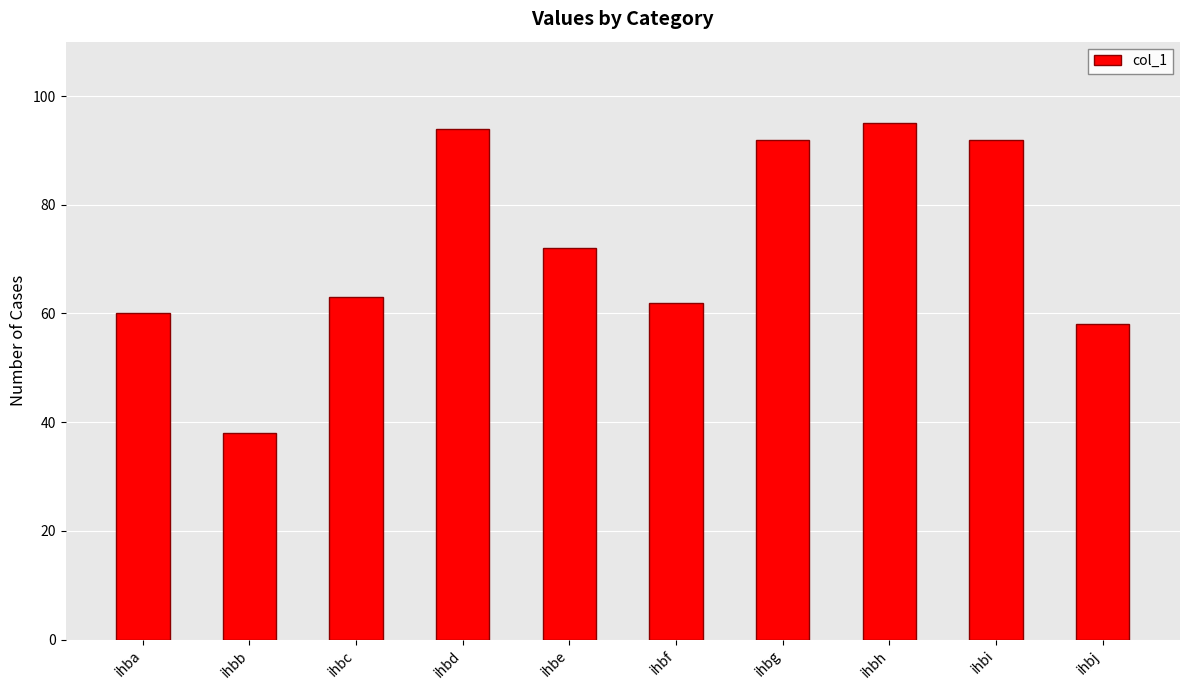

Which label corresponds to the smallest value in the chart?

ihbb